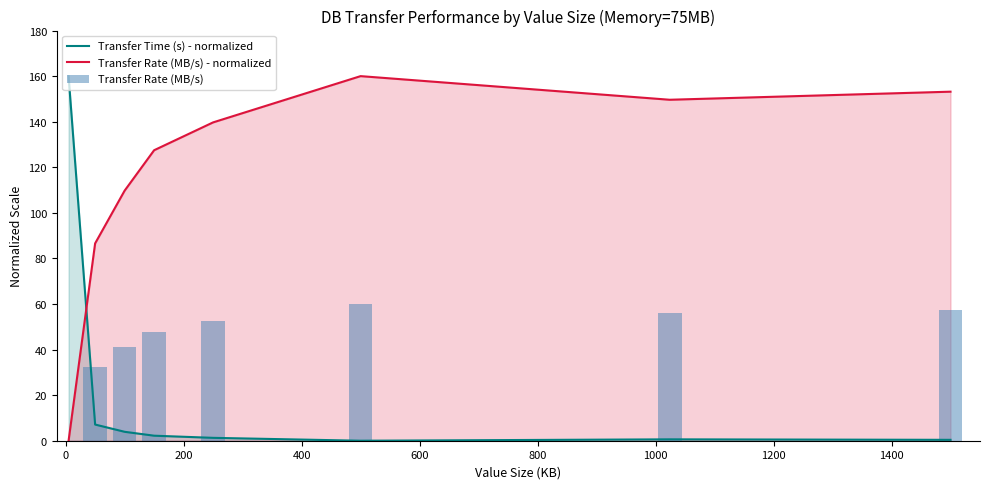

What is the highest value of the Transfer Time (s) - normalized series?

160.0